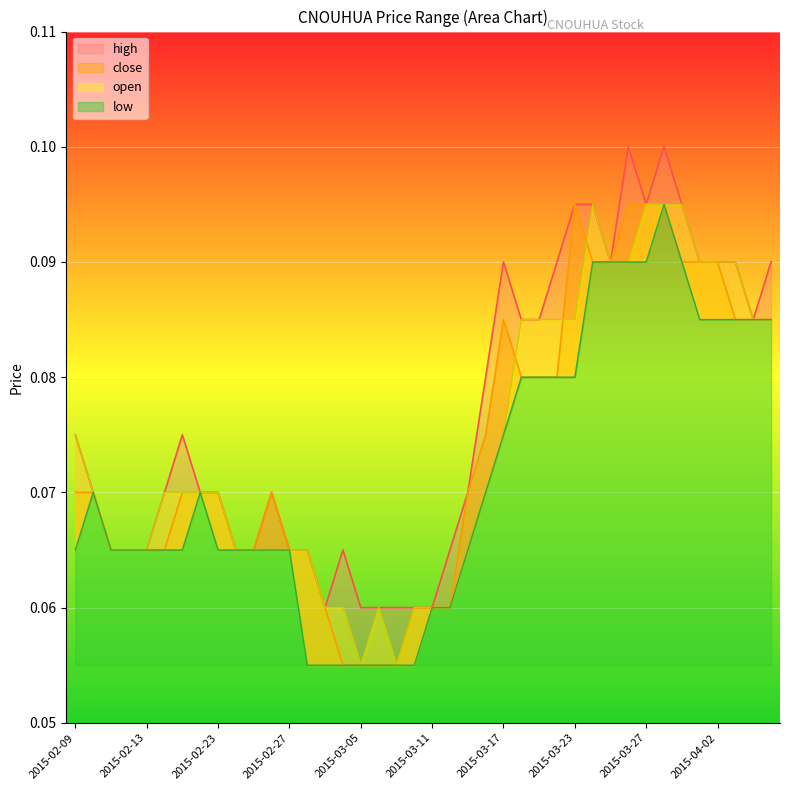

What is the sum of all close values?

3.0